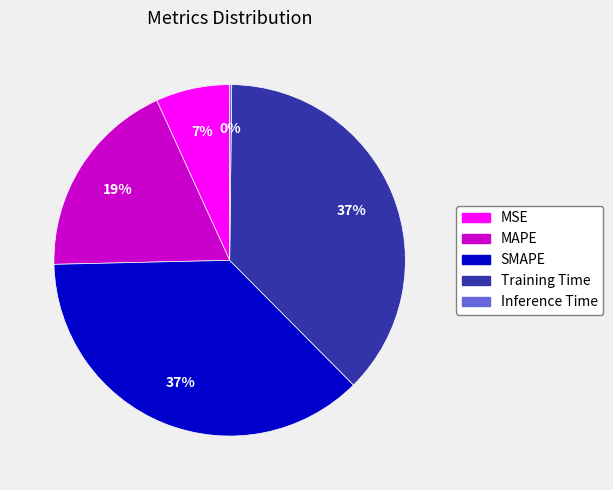

What percentage is the MAPE slice, to the nearest percent?

19%